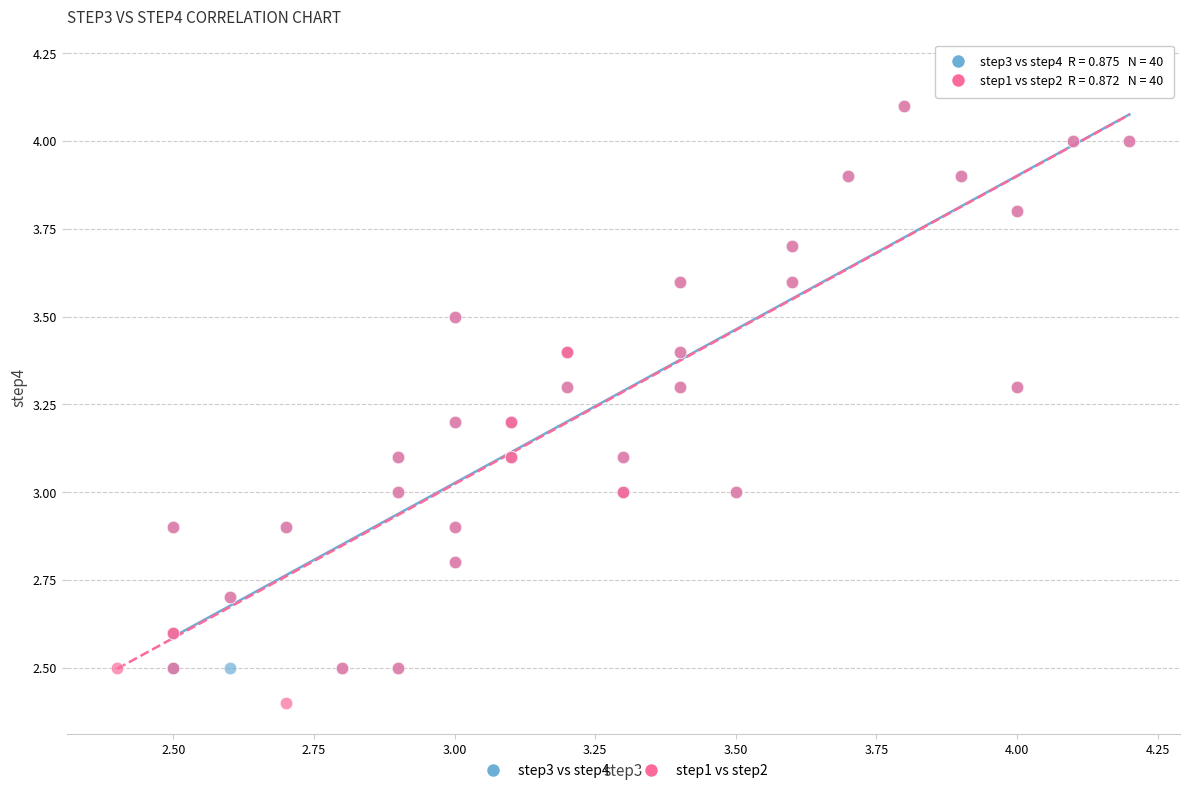

Which series reaches the minimum Y coordinate?

step1 vs step2